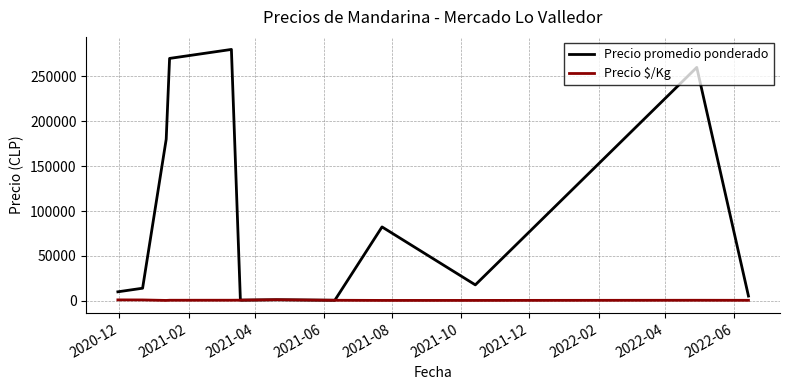

List the series in order of their peak value, lowest first.

Precio $/Kg, Precio promedio ponderado